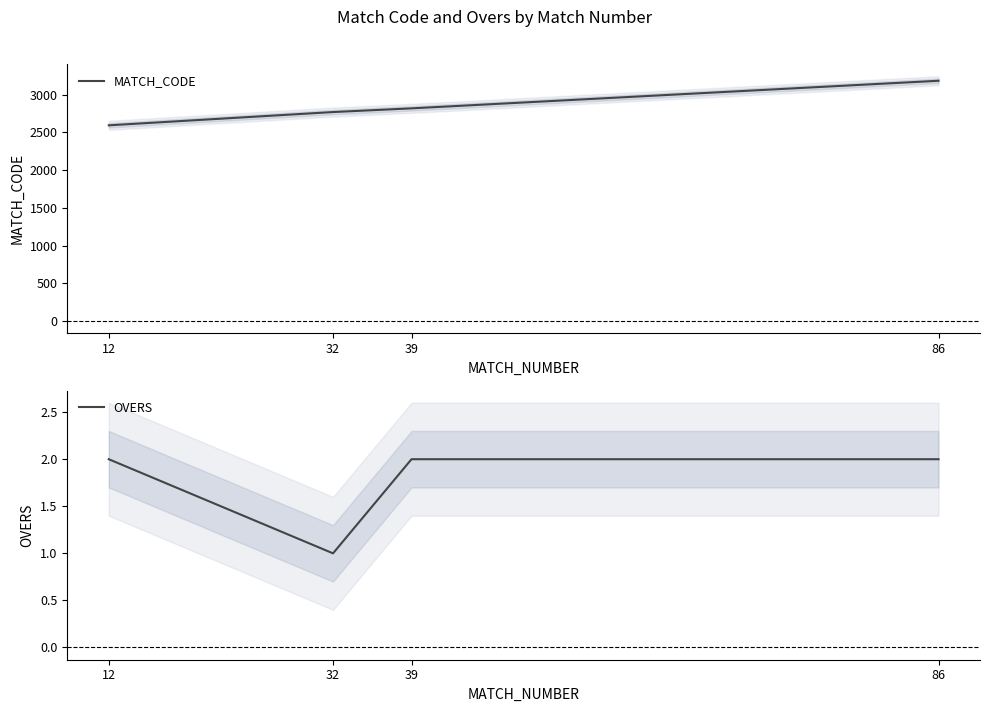

Which series has the largest total across all categories?

MATCH_CODE